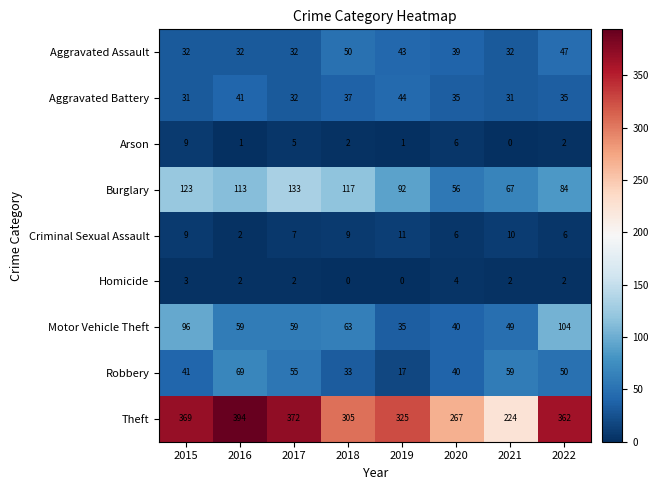

What is the total value across all series at 2022?

692